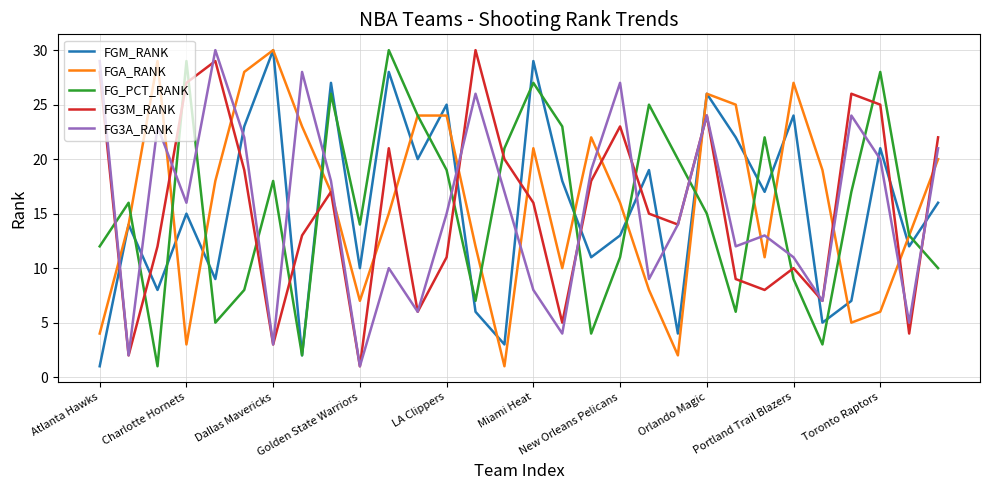

True or false: FG3A_RANK has more than 0 interior local peaks.

True